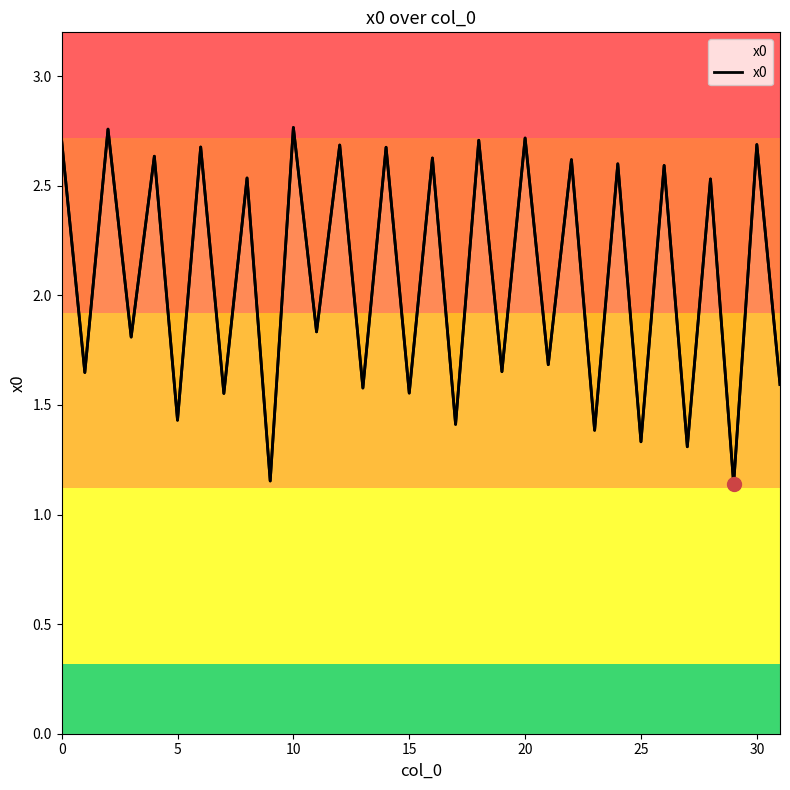

What is the difference between the maximum and second lowest values?

1.6